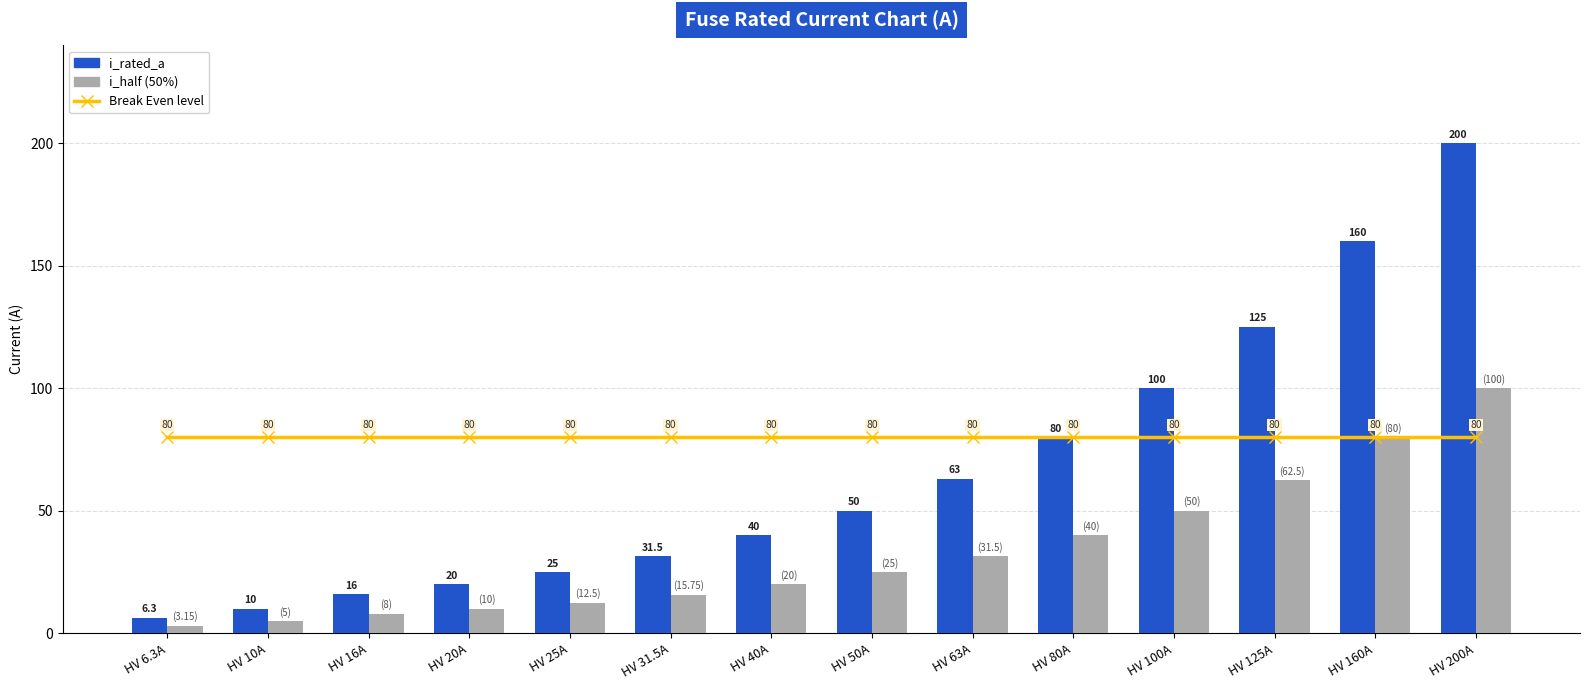

List the series in order of their overall mean, lowest first.

i_half (50%), i_rated_a, Break Even level